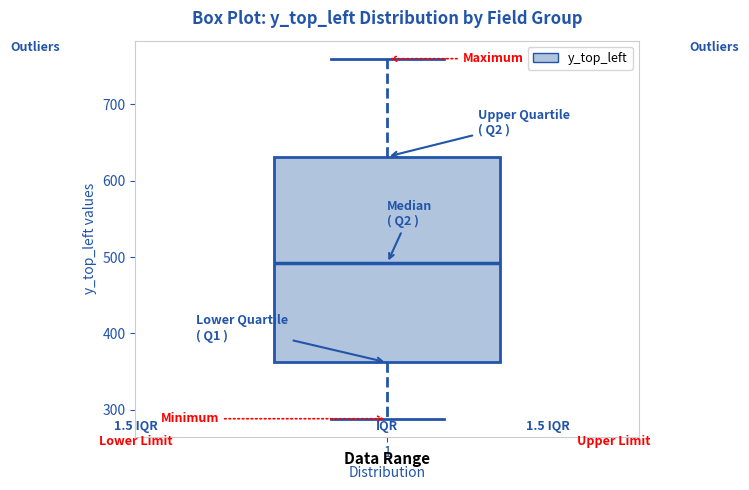

Transcribe this box plot: give where the median line is, the range the box spans, and where the two whiskers end, as read against the y-axis. The values are not printed on the chart, so give them approximately, as read against the axis.

median 490, box 360 to 630, whiskers 290 to 760